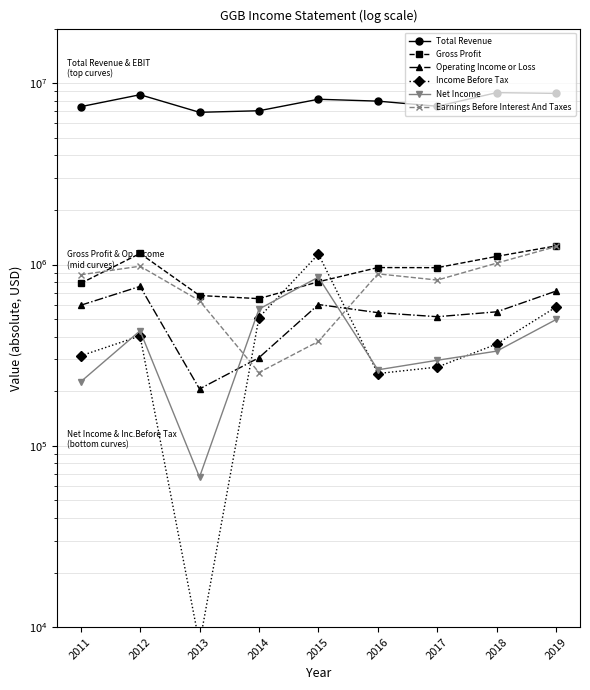

How many distinct data groups are displayed?

6